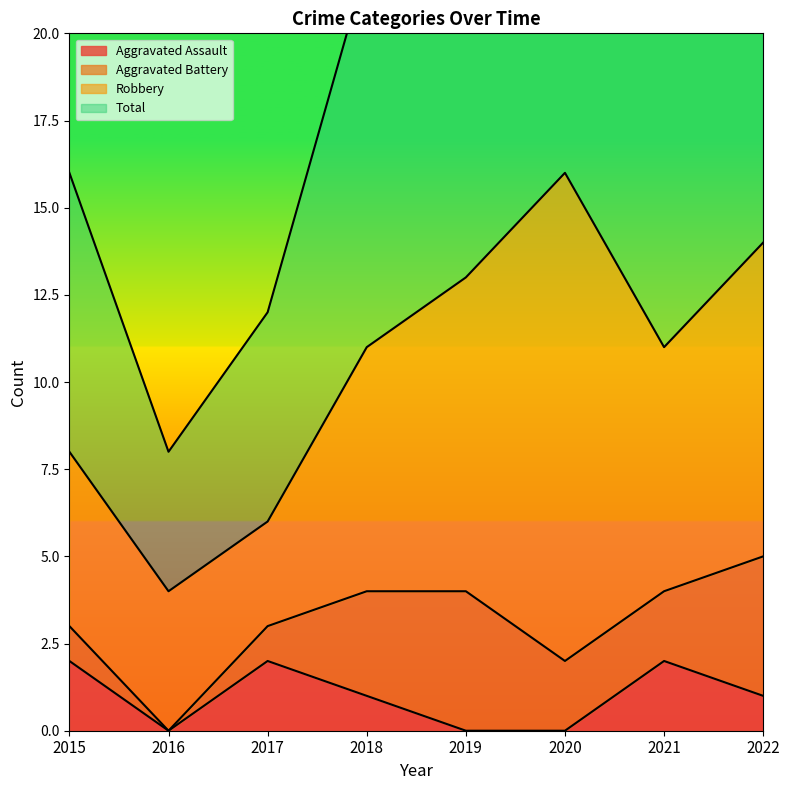

True or false: Aggravated Assault and Total intersect in this chart.

False